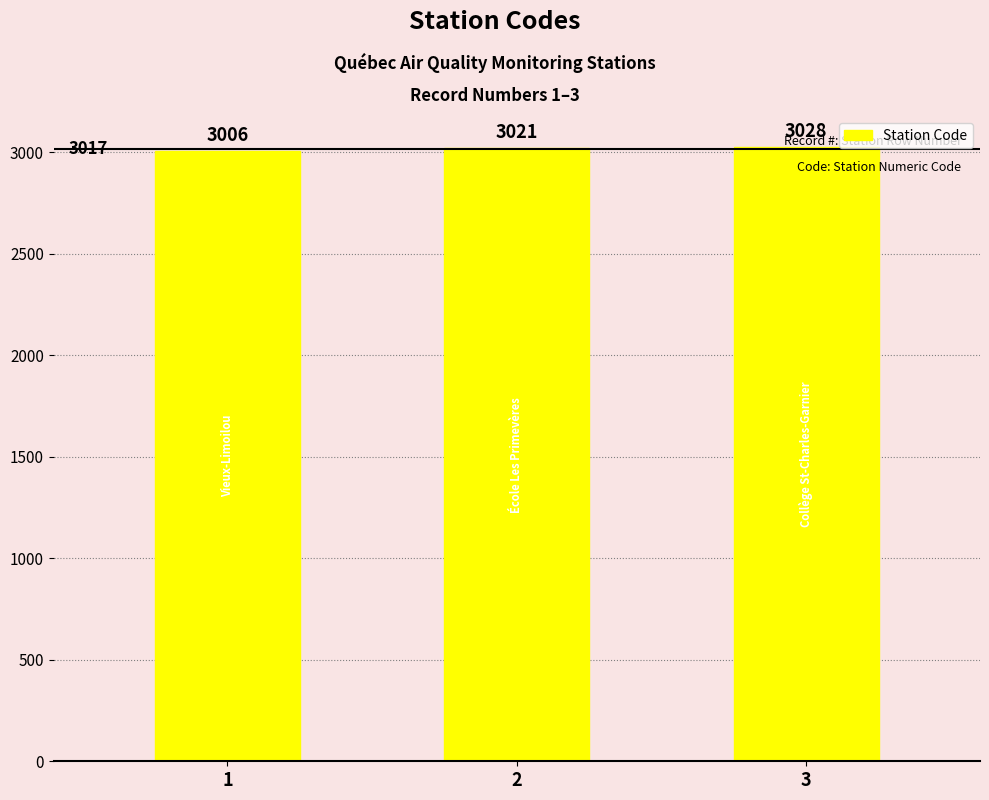

How many bars are there in total?

3